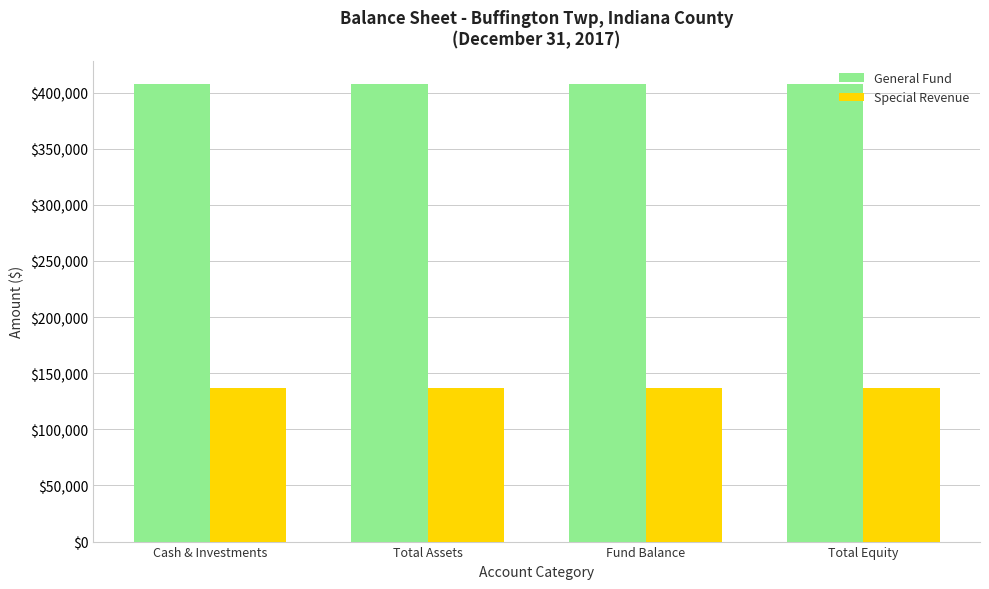

How many bars are there in each group?

2